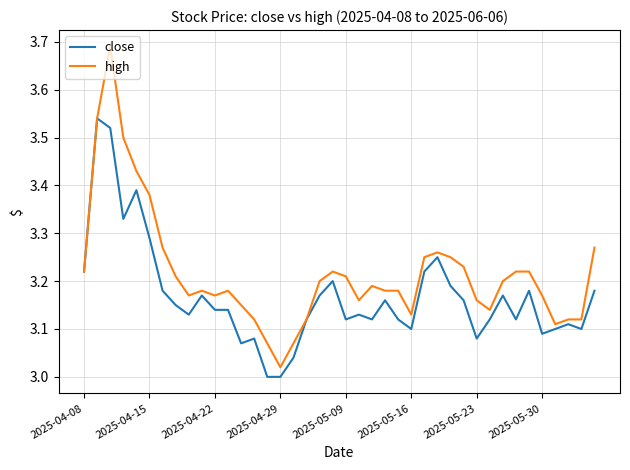

Which series has the largest total across all categories?

high